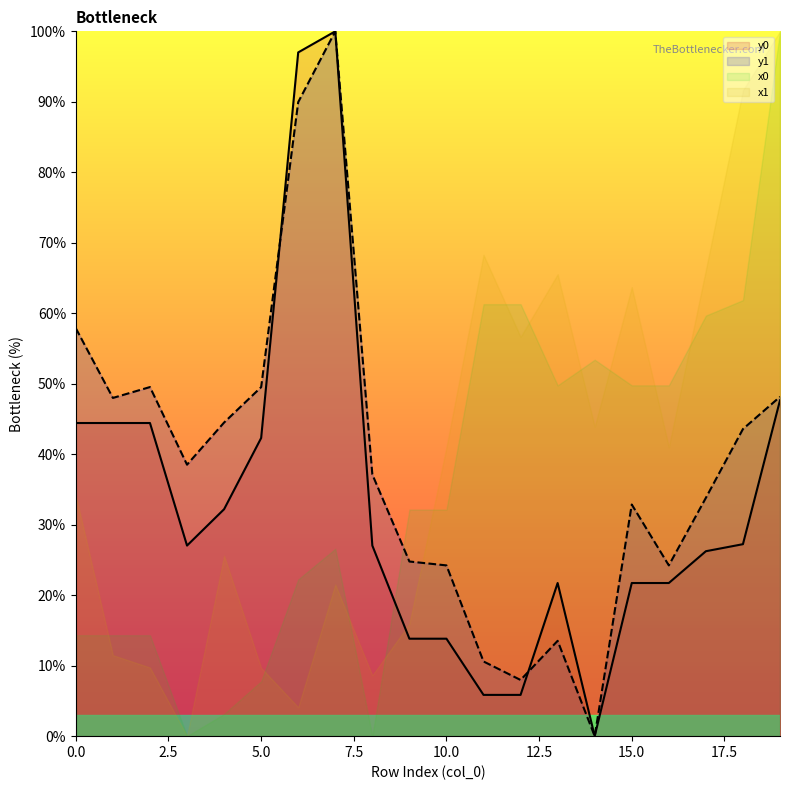

What is the value of the y0 point at the 11th from the left?

13.8